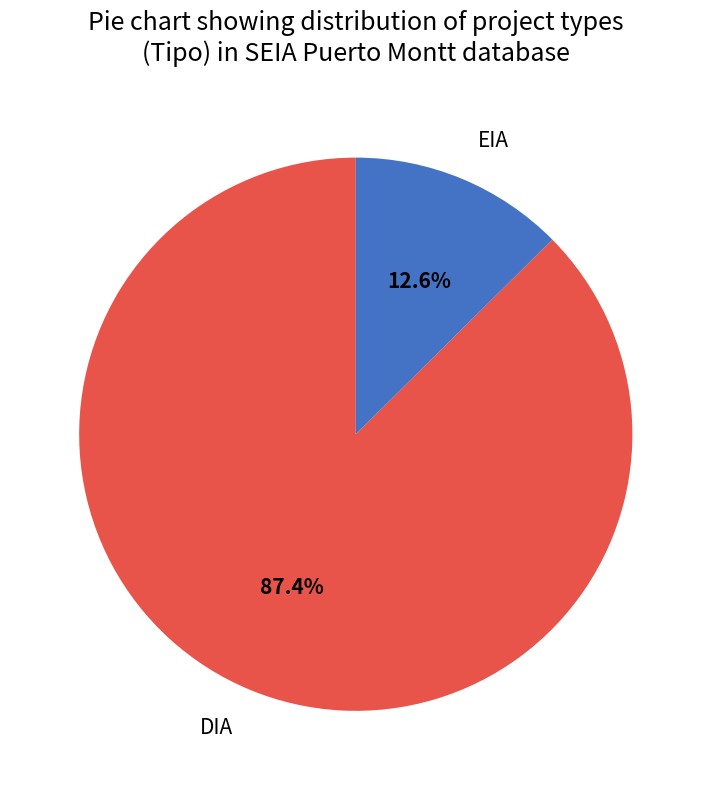

Which slice is the largest?

DIA